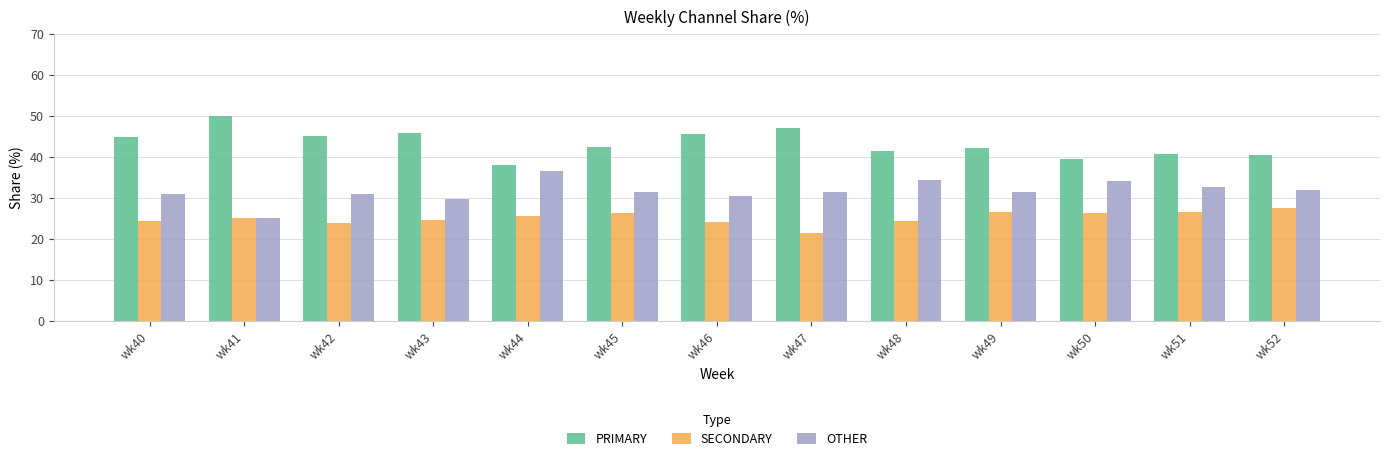

Is it true that OTHER equals 31.9 at wk52?

True